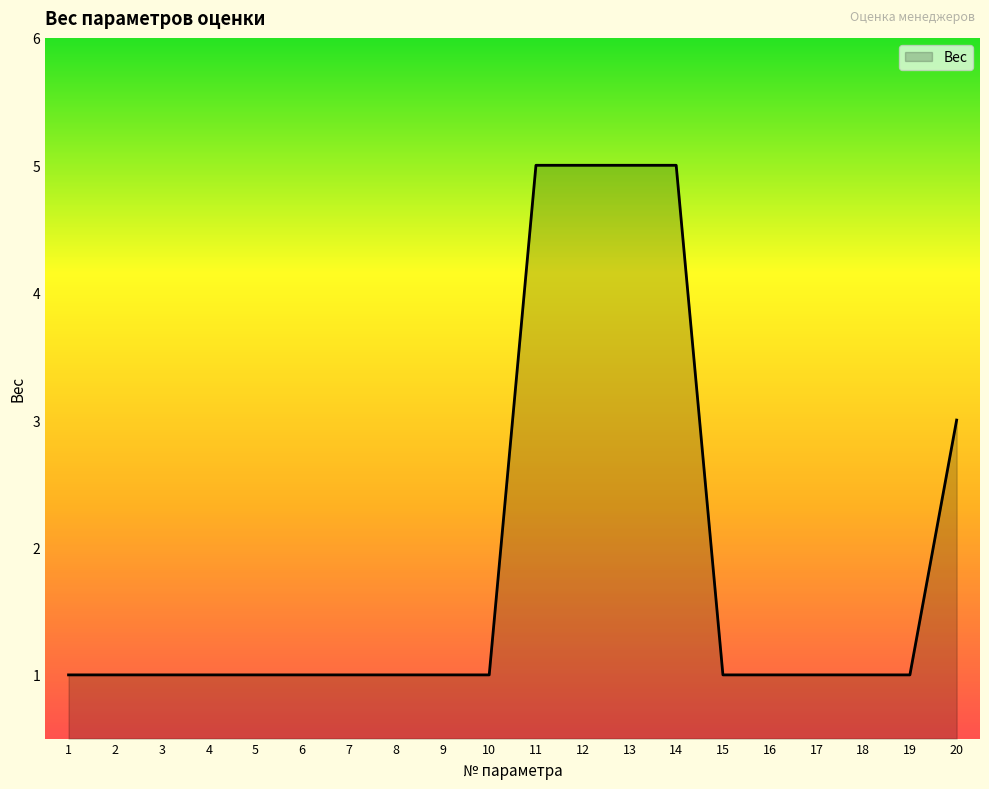

What is the average value?

2